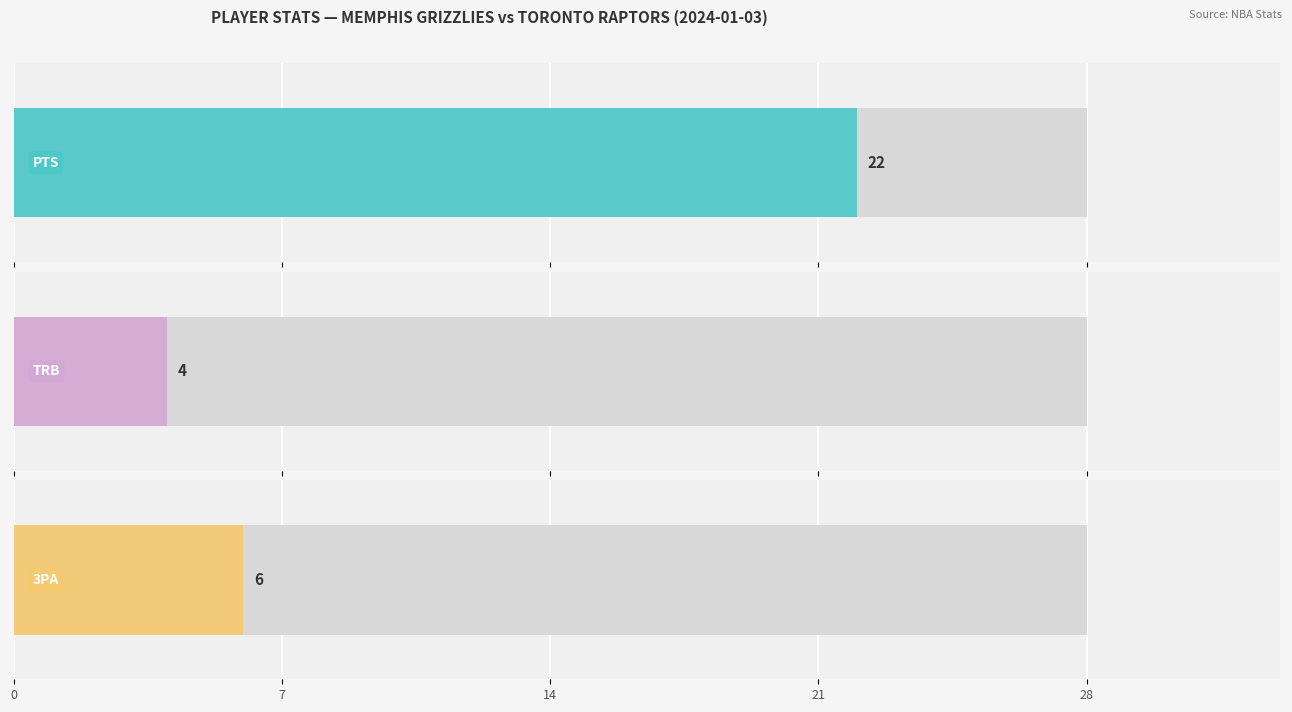

Read the TRB value at Jaren Jackson Jr..

4